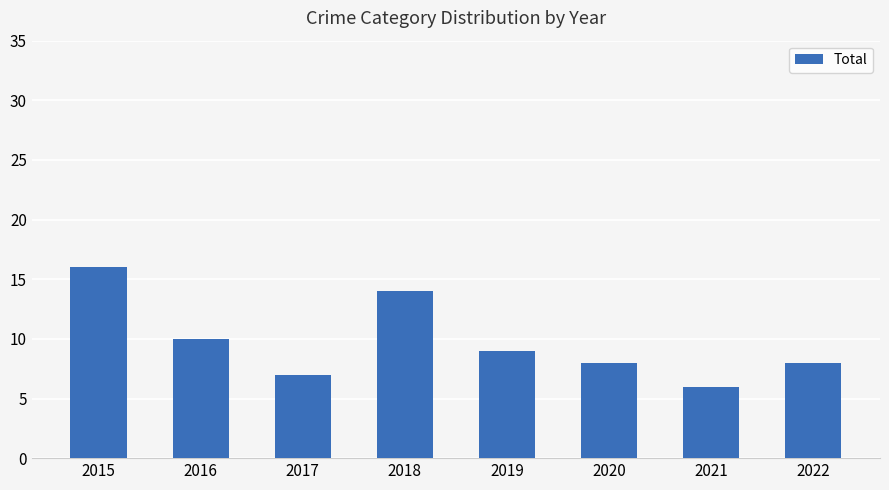

What is the difference between the maximum and second lowest values?

9